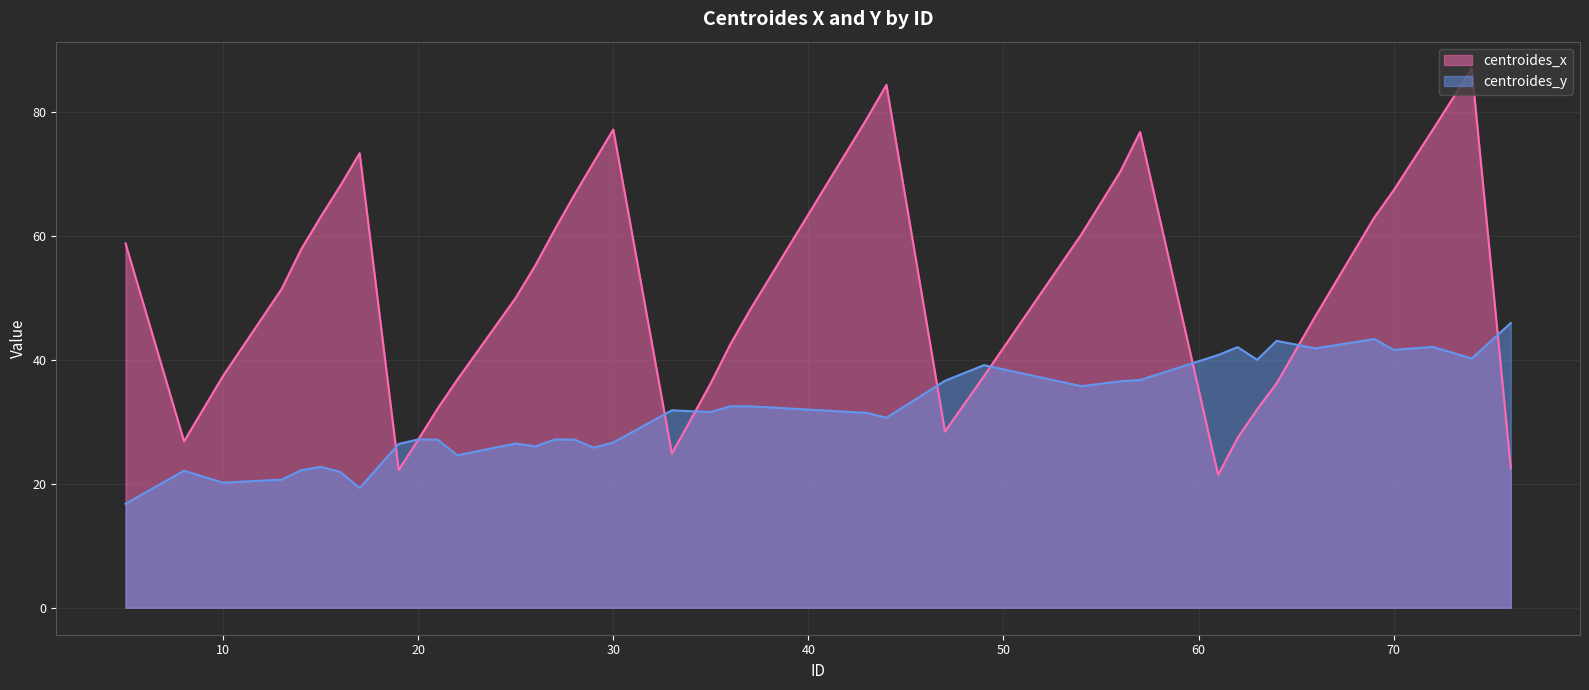

Which has a higher value, 26 or 49?

26